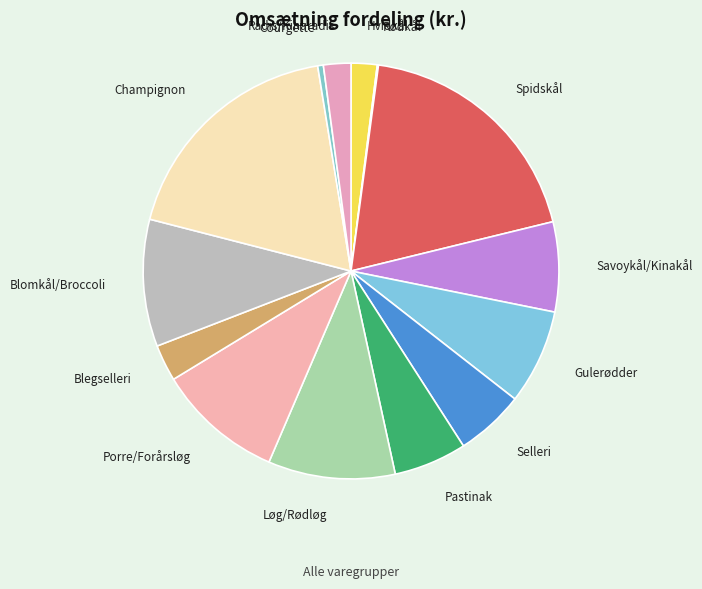

Is it true that Champignon is 10% of the pie?

False